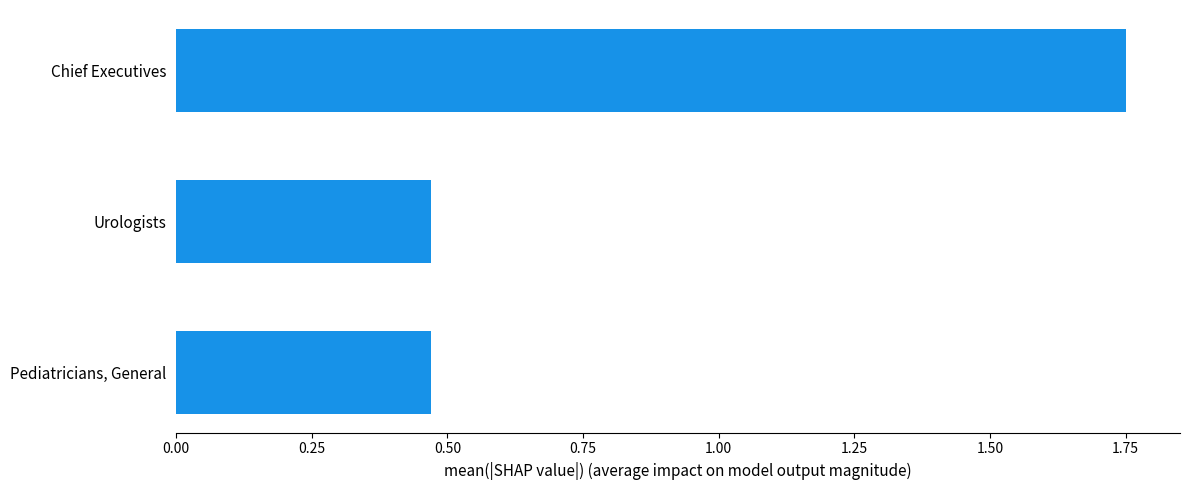

What is the difference between the values at Chief Executives and Pediatricians, General?

1.3